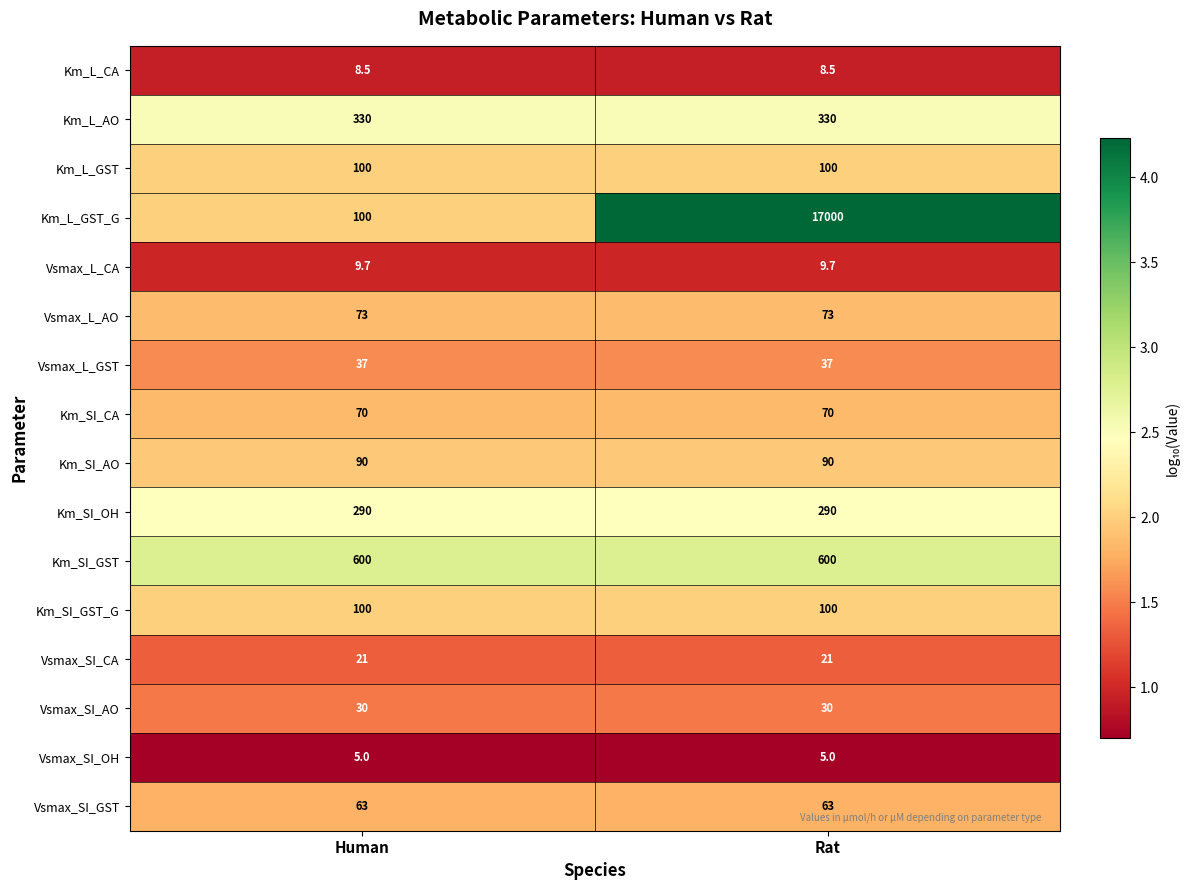

Which series has the largest range (max minus min)?

Km_L_GST_G